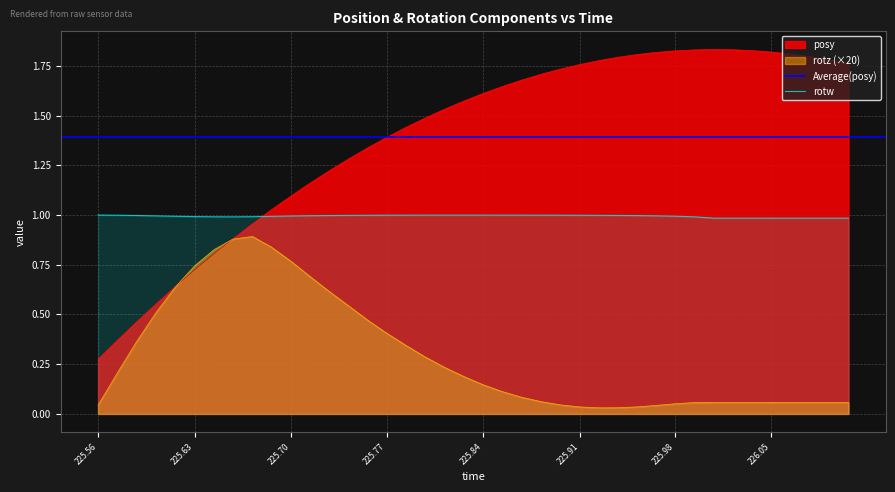

True or false: rotw has more than 1 points higher than both neighbors.

False